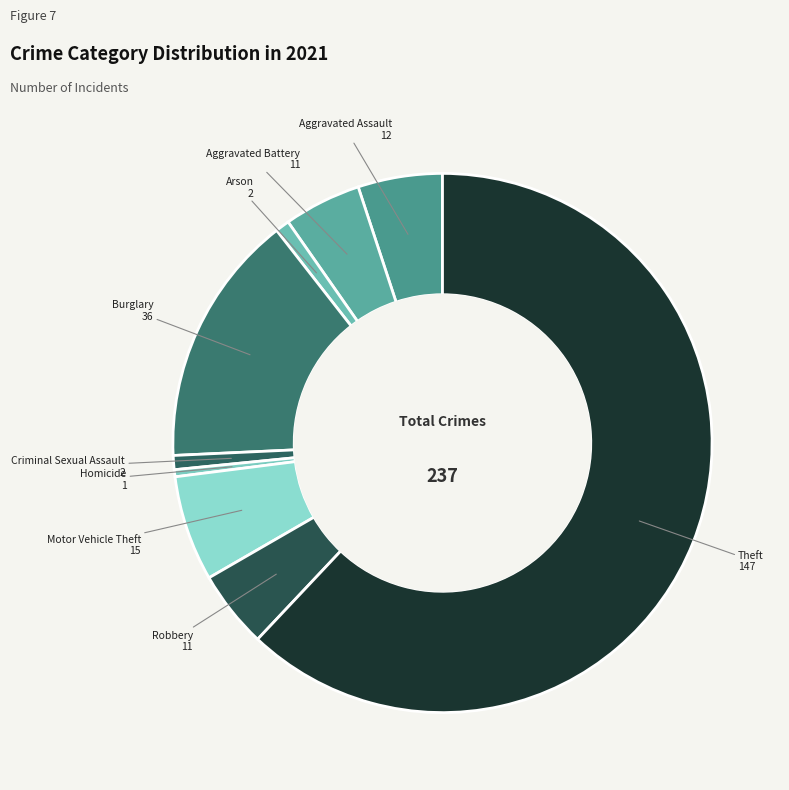

Do Homicide and Arson together represent more than half of the pie?

No